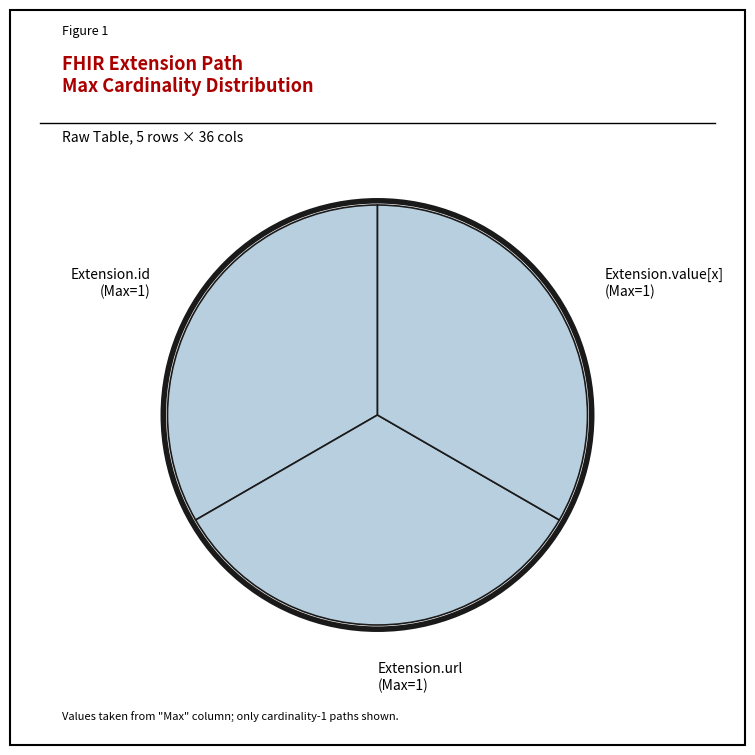

Is there a majority slice in this chart?

No